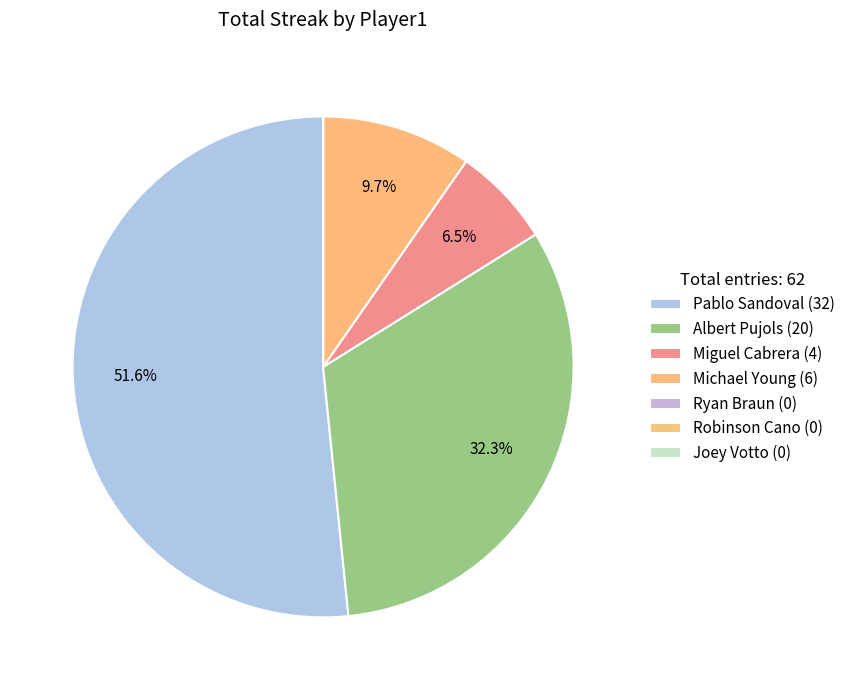

The Joey Votto slice represents 0% of the pie. True or false?

True